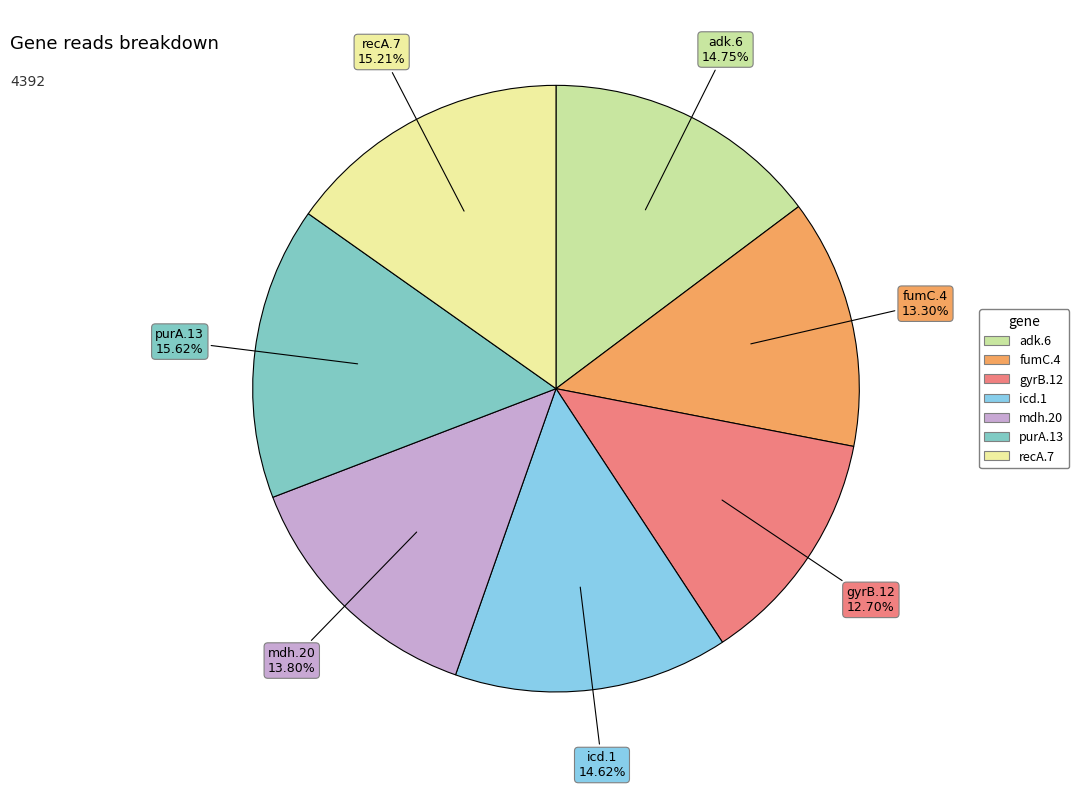

To the nearest percent, what is the difference between the icd.1 and recA.7 slice percentages?

1%